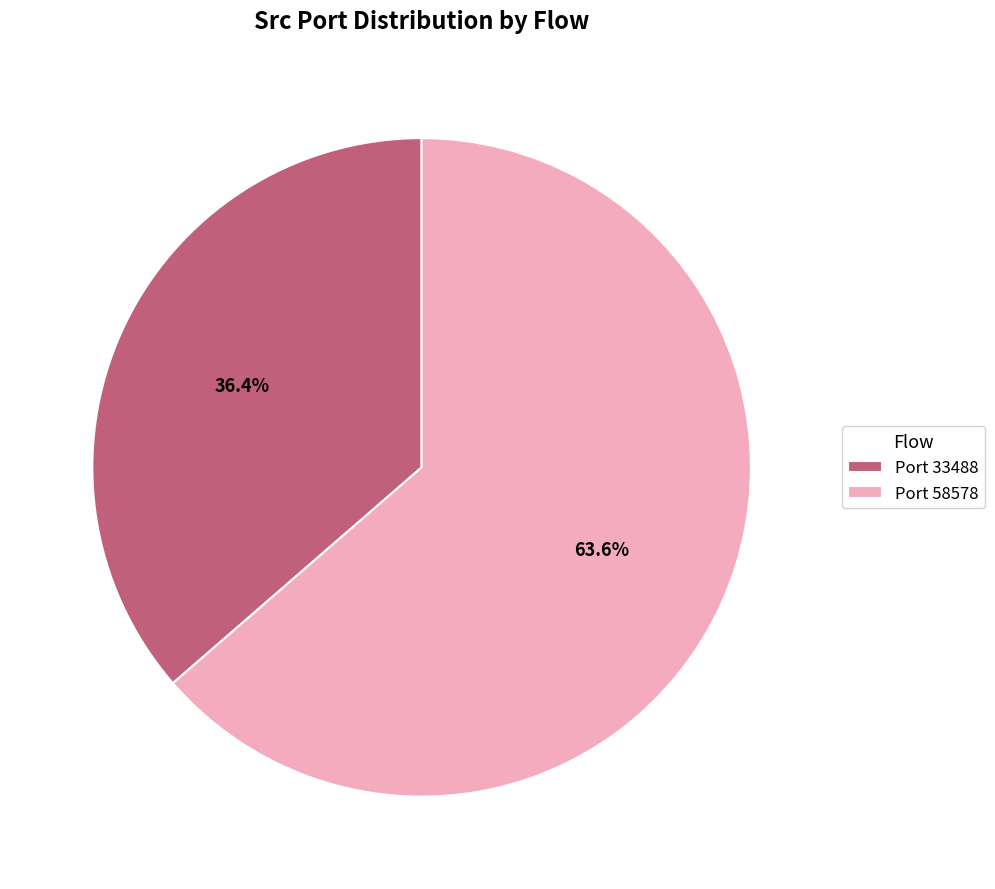

Between Port 58578 and Port 33488, which is larger?

Port 58578